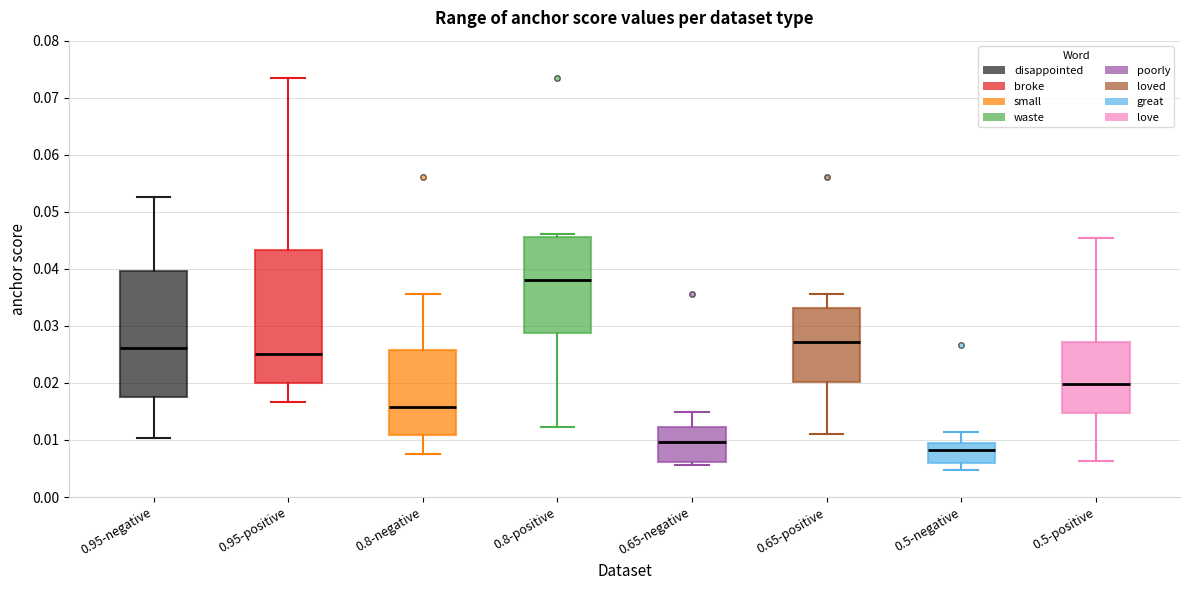

Where does the upper whisker of the box for 0.5-positive end on the y-axis? The values are not printed on the chart, so give them approximately, as read against the axis.

0.045